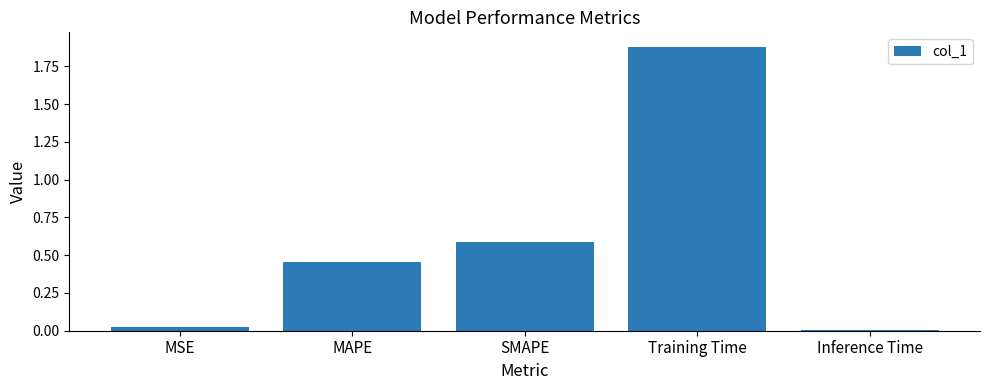

The value at Training Time is 3.3. True or false?

False